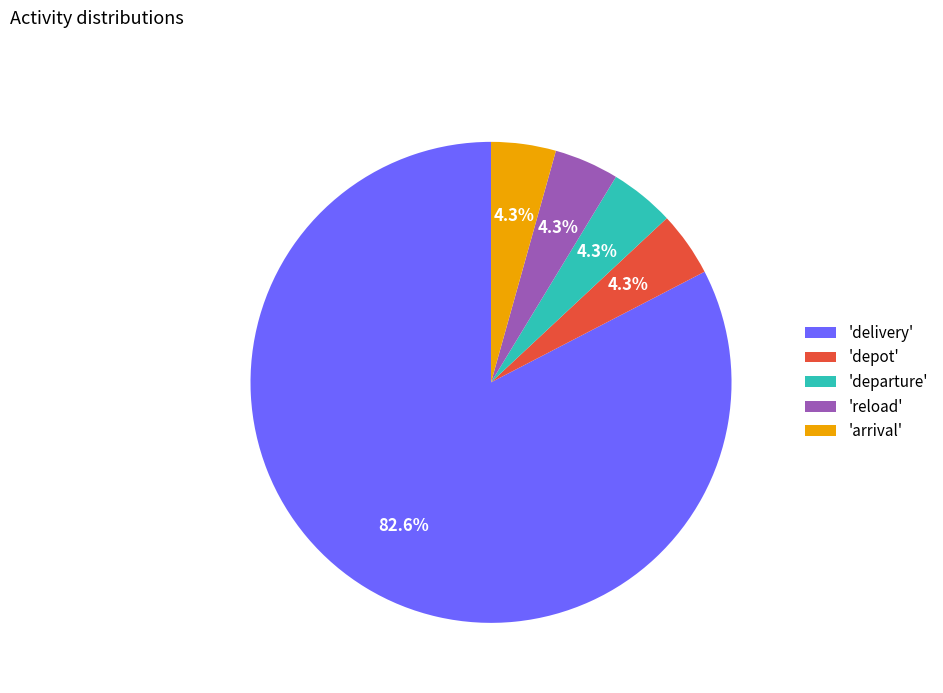

How many slices are in this pie chart?

5